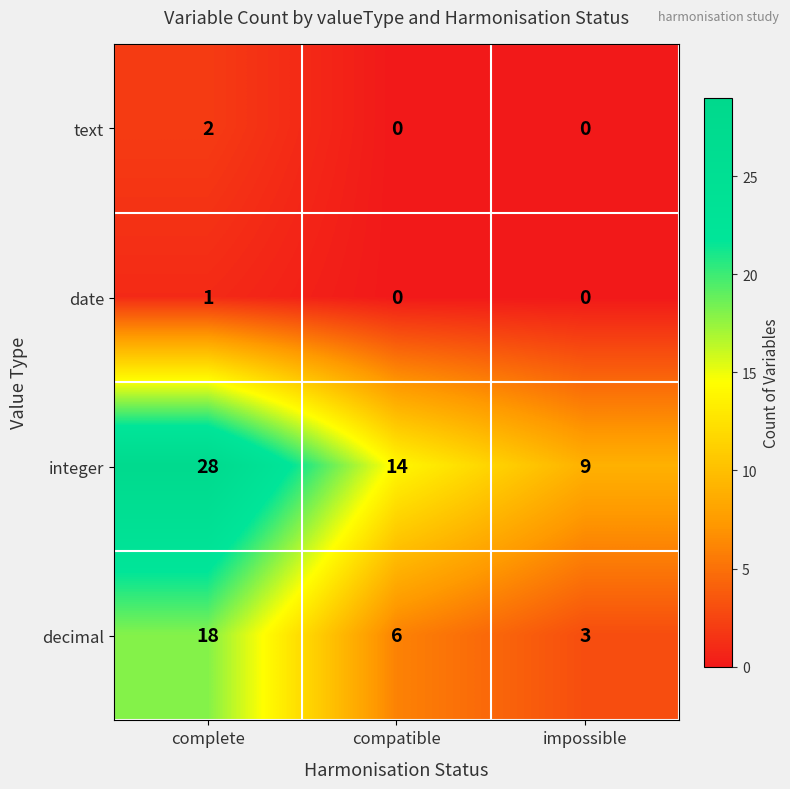

What is the difference between the maximum and minimum values in the decimal series?

15